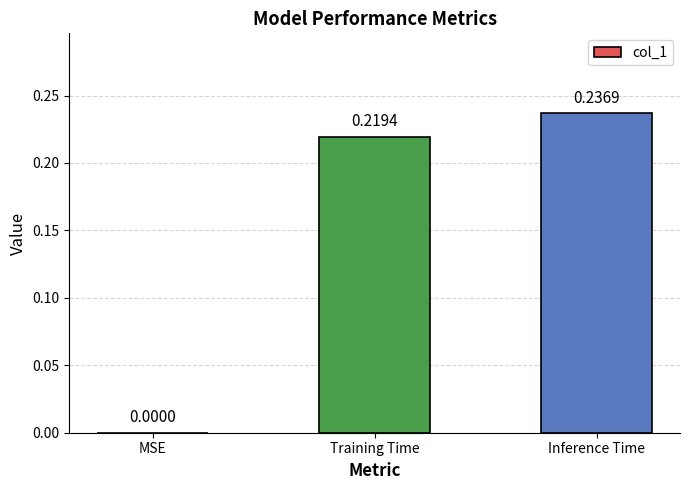

At which category does the chart reach its peak across all series?

Inference Time